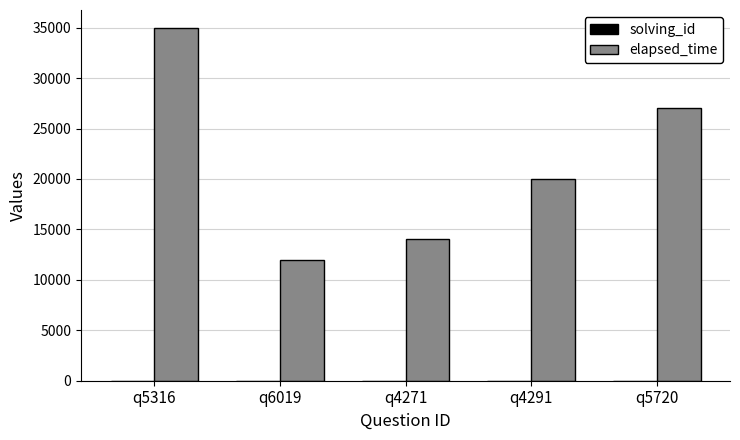

Which series has the largest total across all categories?

elapsed_time